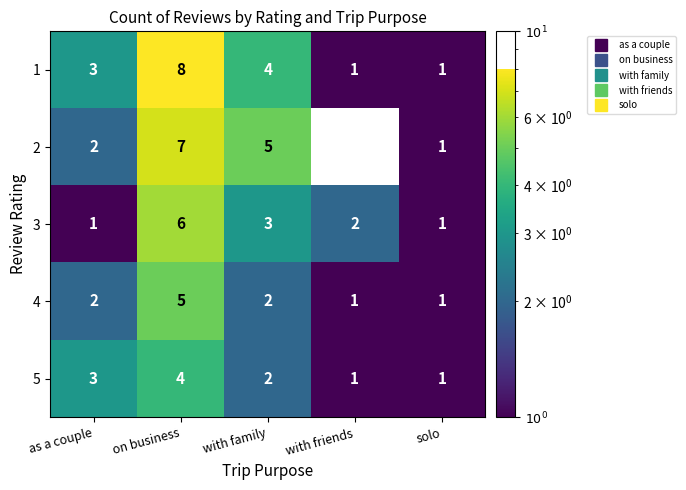

True or false: 4 has a value of 2 at as a couple.

True